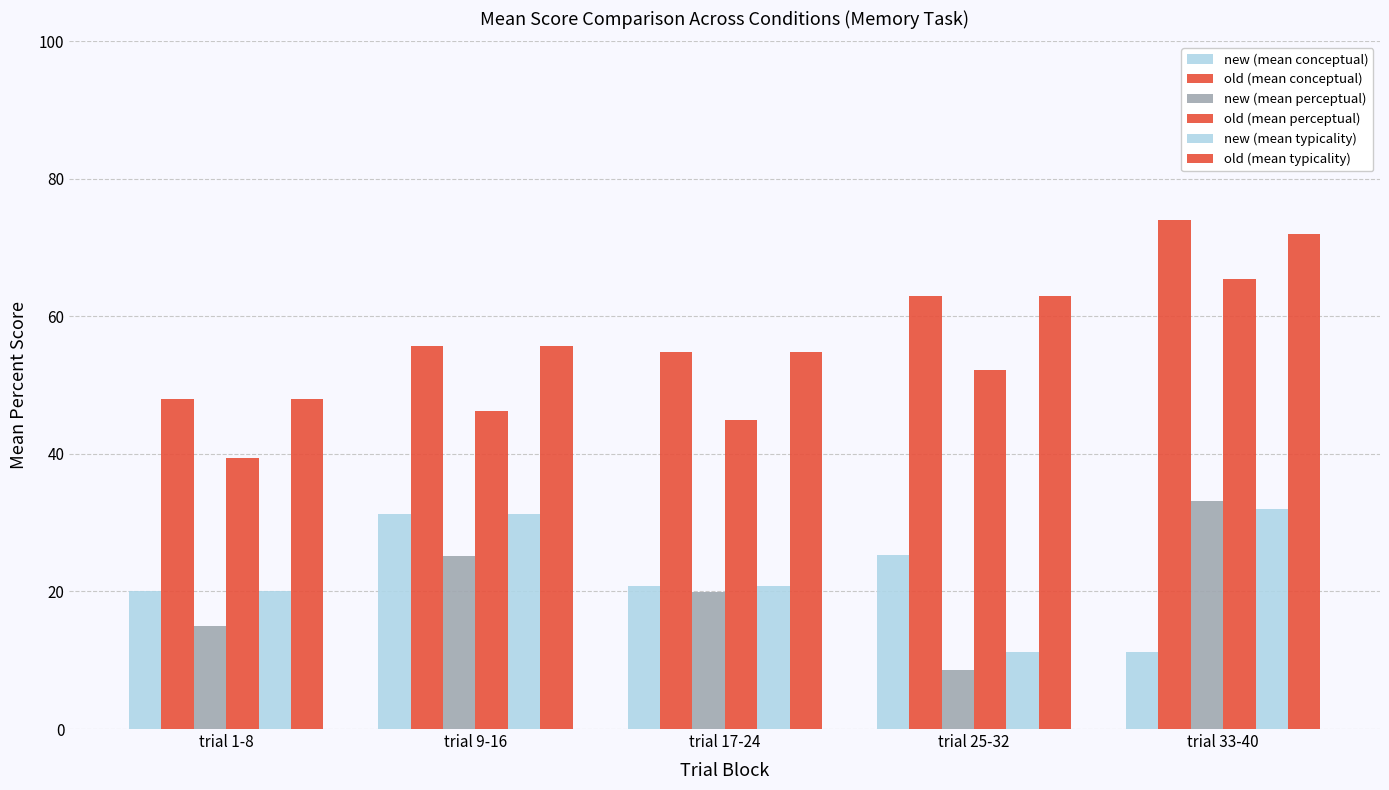

How many series are shown in this chart?

6